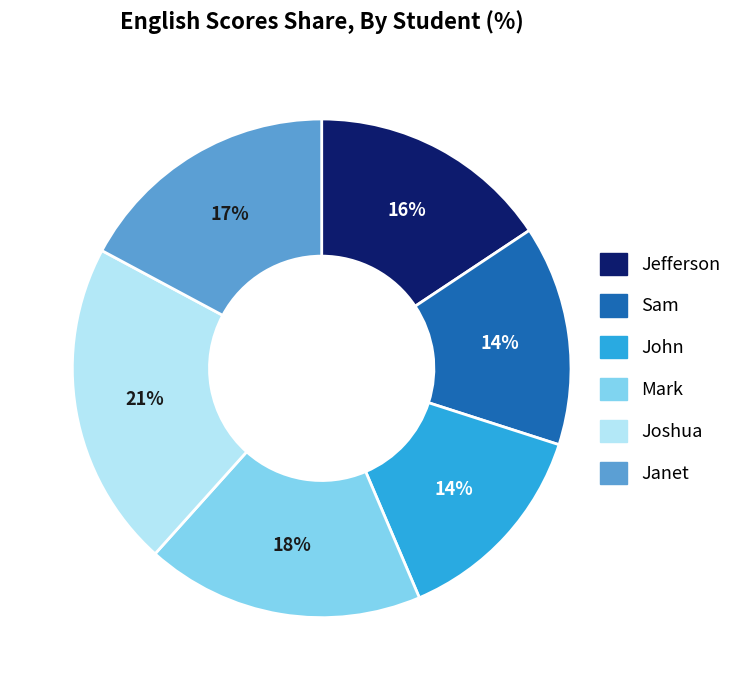

Do John and Janet together represent more than half of the pie?

No